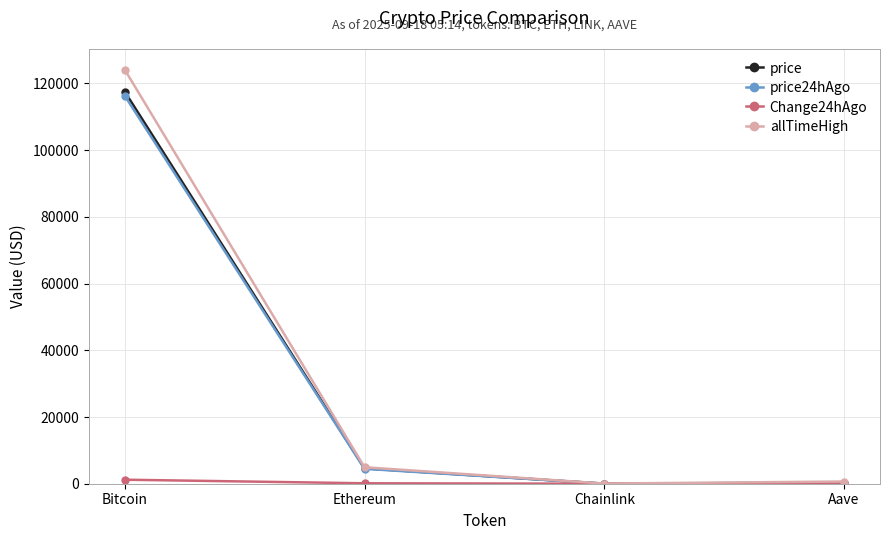

What is the value of the allTimeHigh point at the 3rd from the left?

52.7